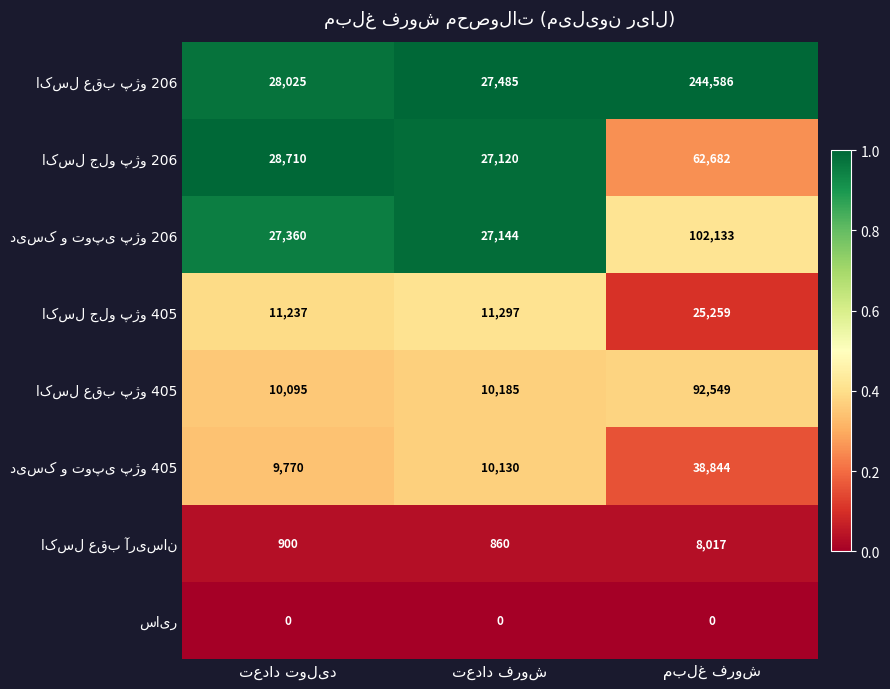

What is the maximum value shown in the chart?

244586